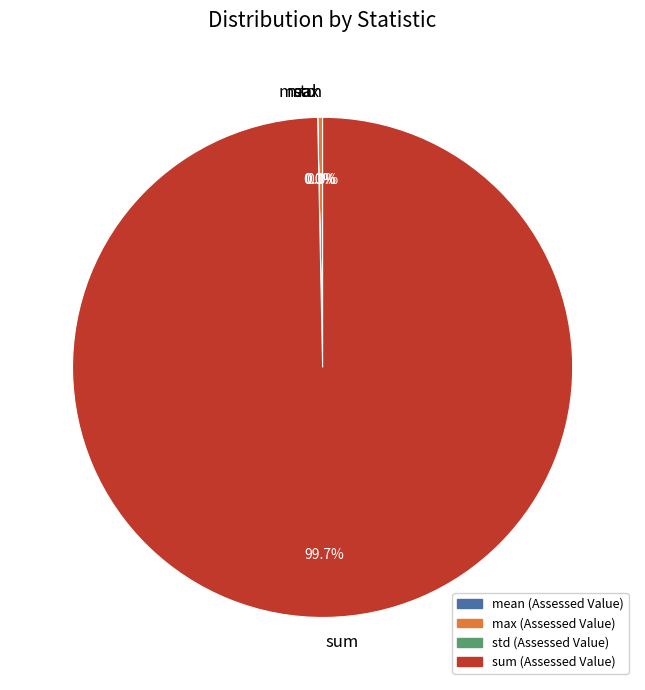

How much of the chart is everything except max?

99.7%